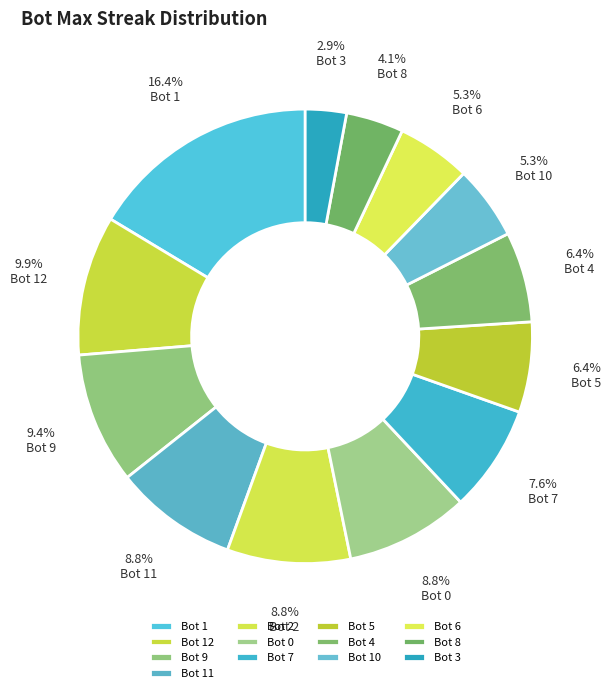

To the nearest percent, what is the difference between the largest and smallest slice percentages?

13%